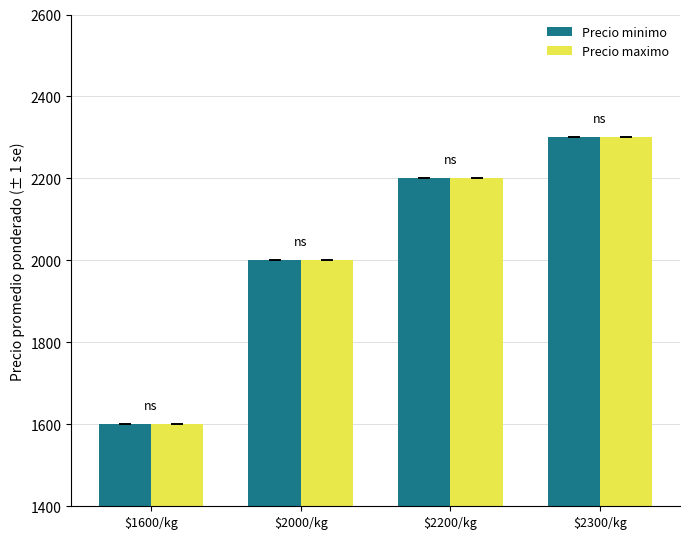

What is the difference between the second highest and minimum values in the Precio minimo series?

600